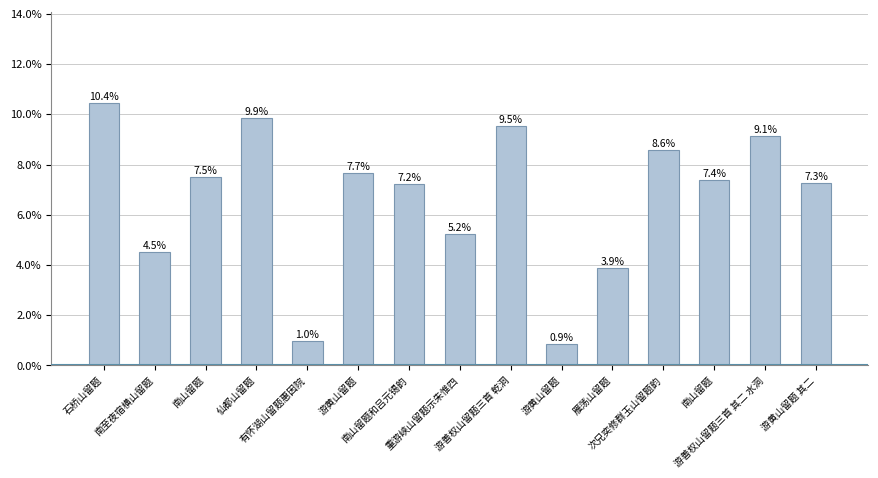

Between 游黄山留题 其二 and 南山留题, which is larger?

南山留题